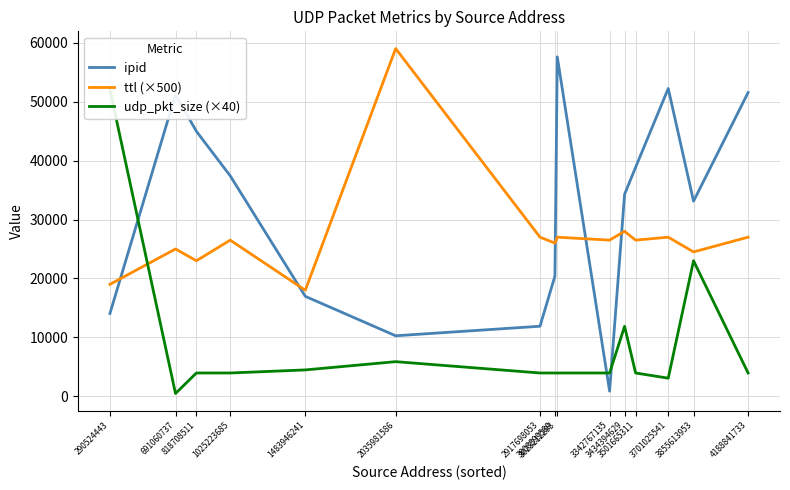

True or false: ipid and udp_pkt_size (×40) cross at least once.

True